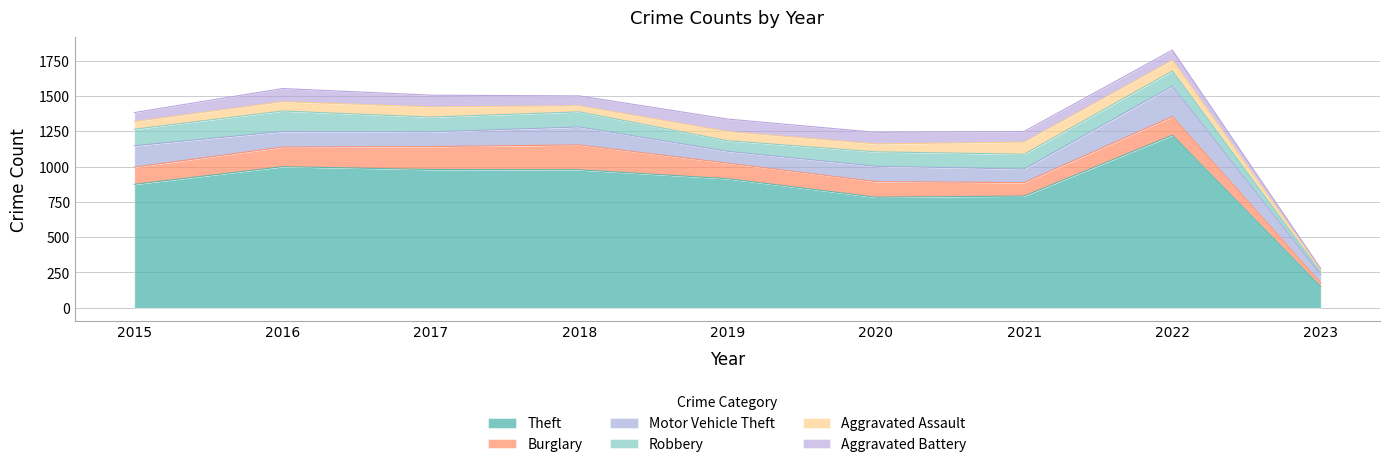

Between 2020 and 2023, which is larger?

2020